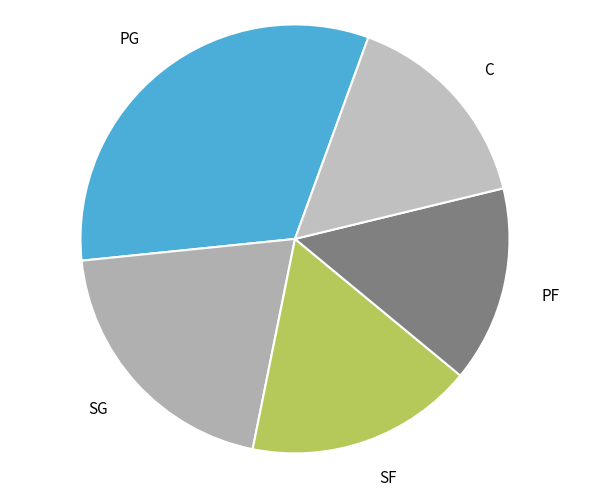

Between SF and SG, which is larger?

SG